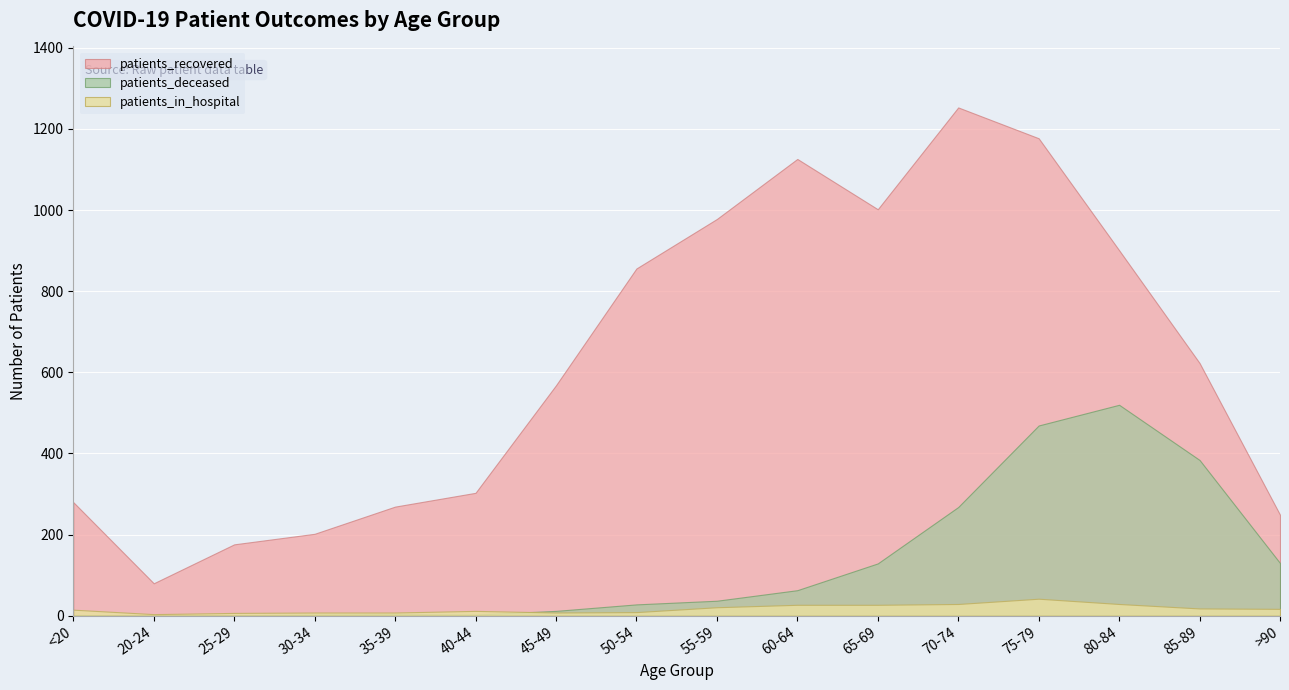

The value of patients_deceased at 65-69 is 76. True or false?

False